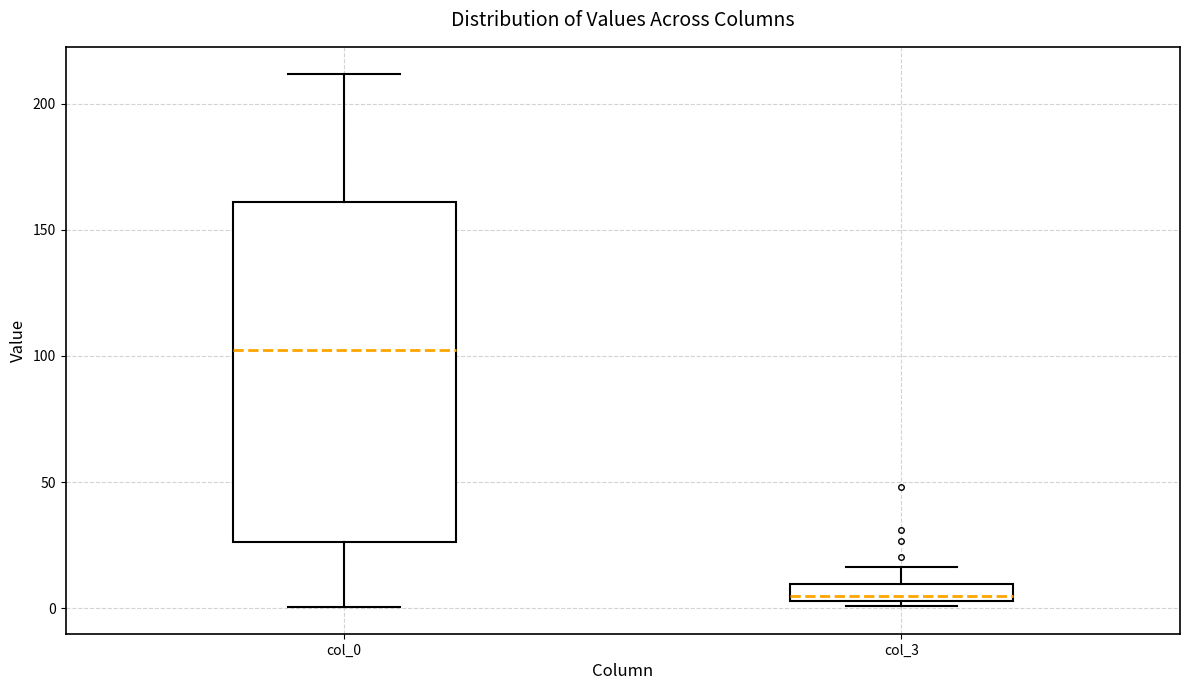

Comparing the boxes themselves (not the whiskers), which one is the tallest?

col_0